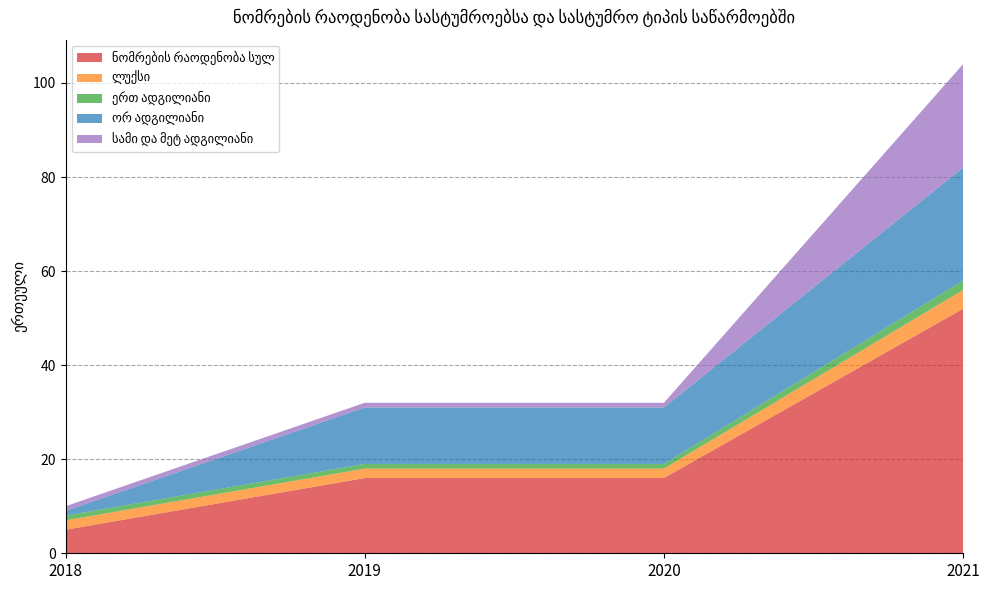

Reading right to left, transcribe all the data shown in this chart.

ნომრების რაოდენობა სულ: 2021=52	2020=16	2019=16	2018=5
ლუქსი: 2021=4	2020=2	2019=2	2018=2
ერთ ადგილიანი: 2021=2	2020=1	2019=1	2018=1
ორ ადგილიანი: 2021=24	2020=12	2019=12	2018=1
სამი და მეტ ადგილიანი: 2021=22	2020=1	2019=1	2018=1